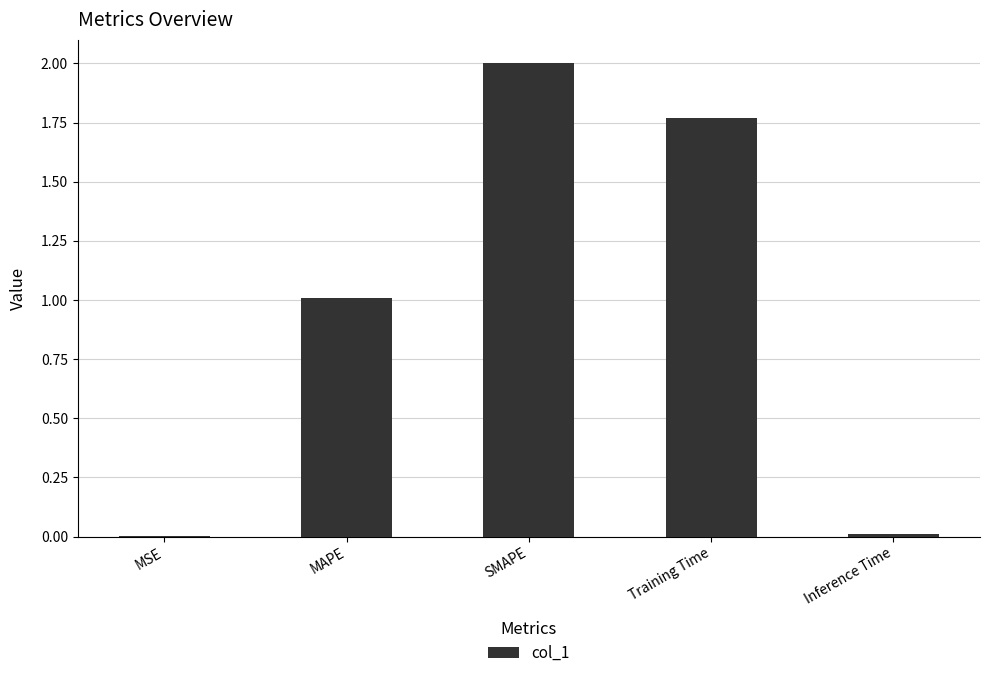

At which category does the chart reach its peak across all series?

SMAPE